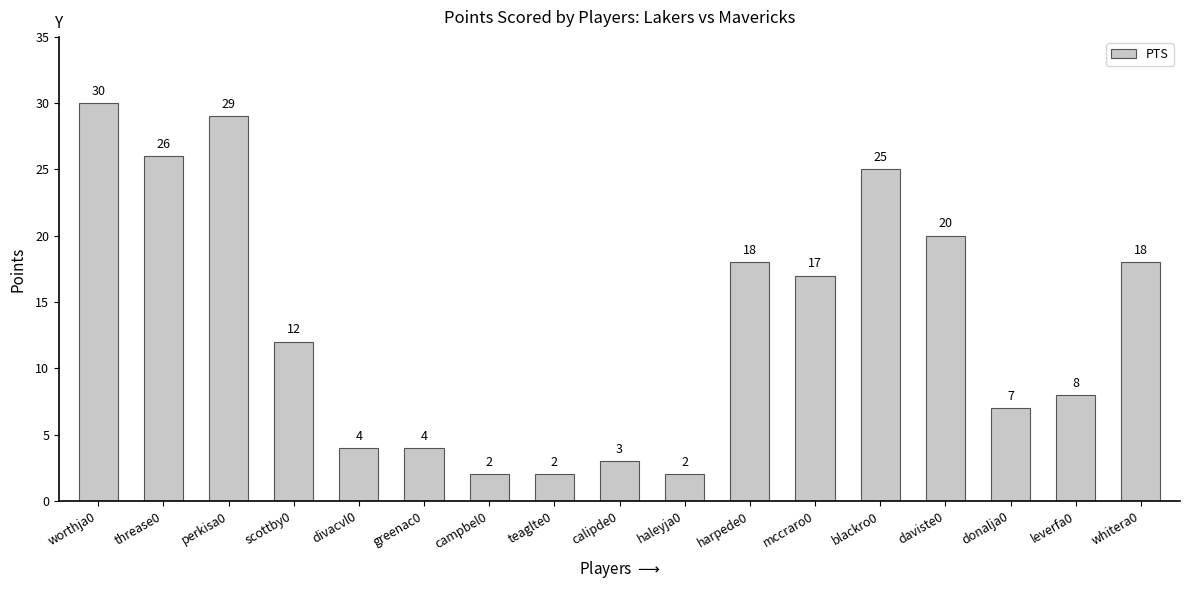

What is the label of the 10th bar from the right?

teaglte0